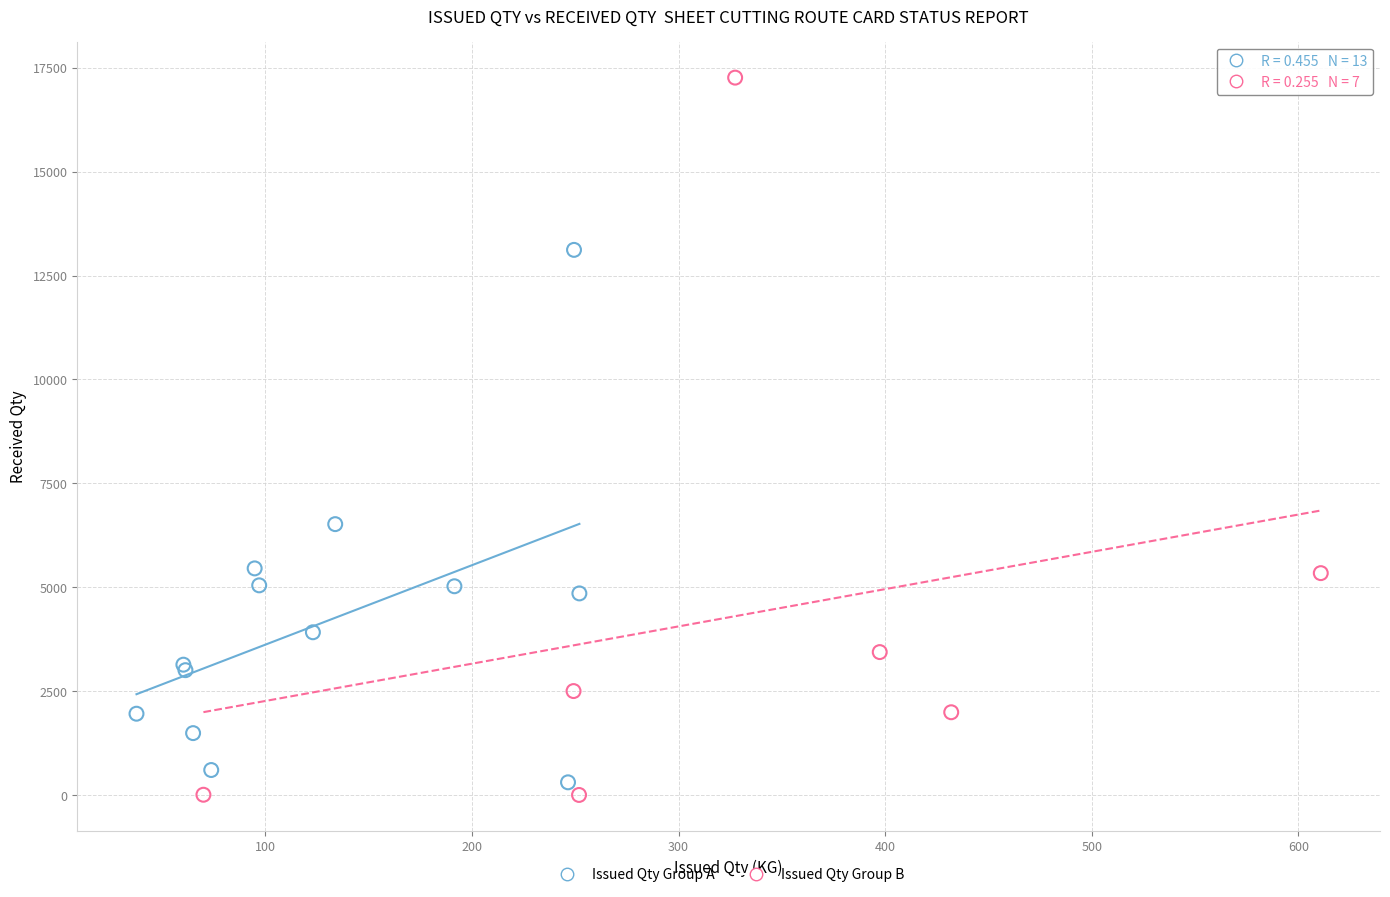

Which series contains the highest Y value?

Issued Qty Group B